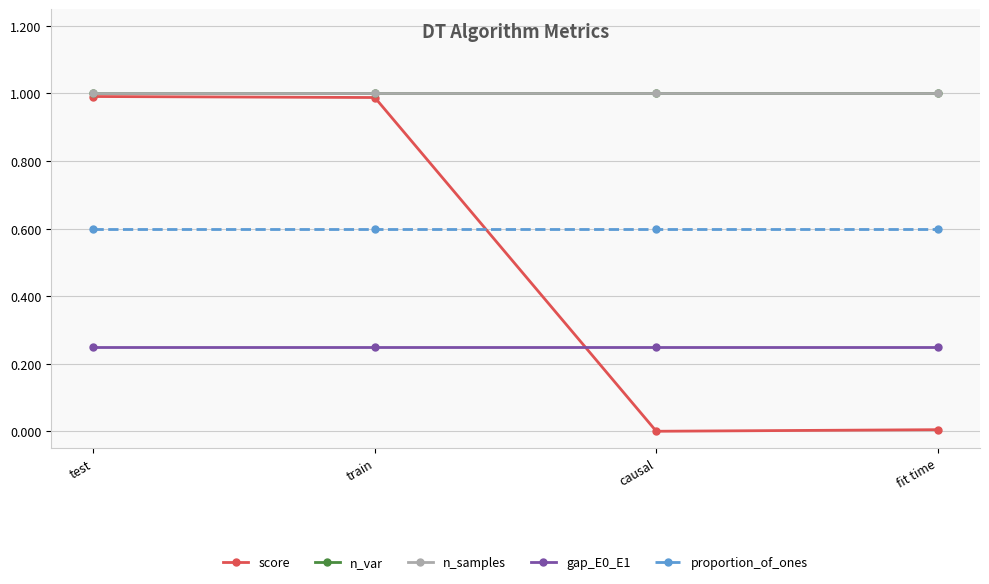

What is the value of the gap_E0_E1 point at the 3rd from the left?

0.2